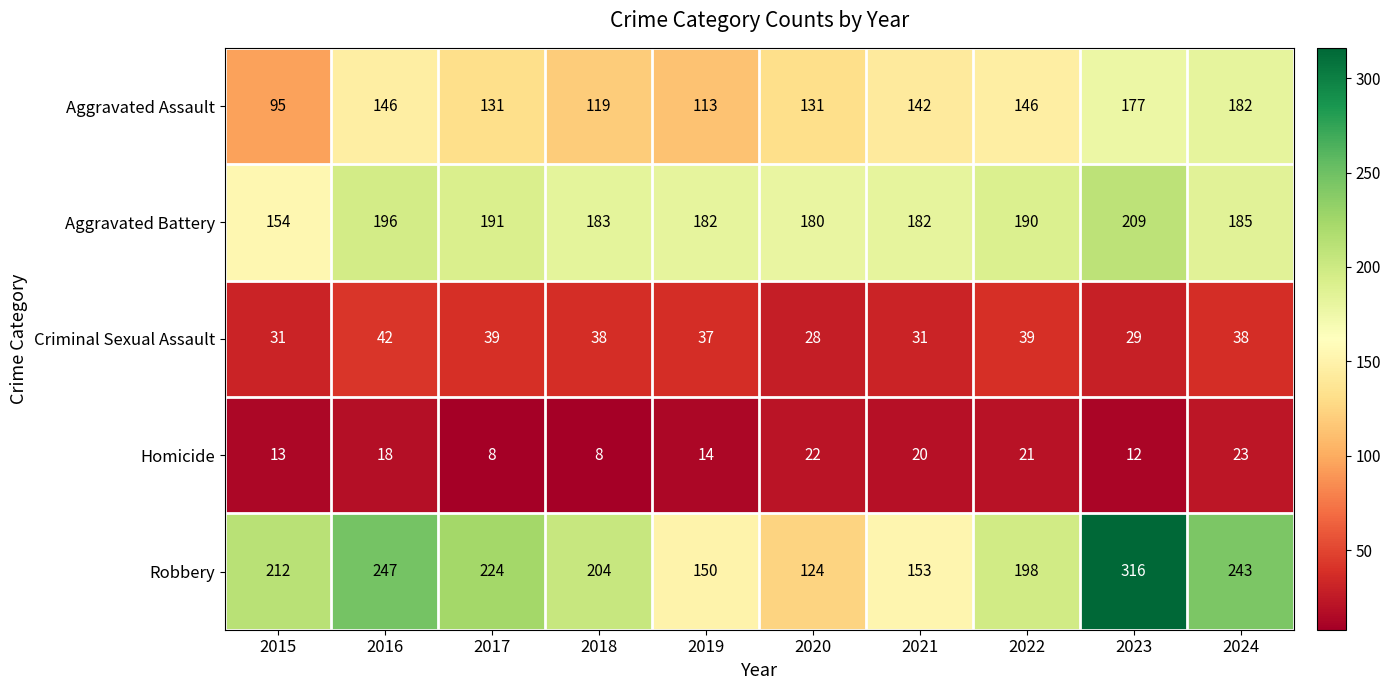

Which series changed the most between 2018 and 2024?

Aggravated Assault